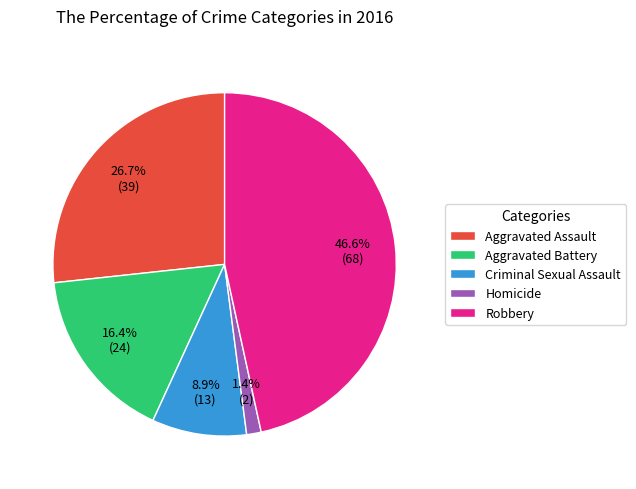

Is it true that Homicide is 1% of the pie?

True